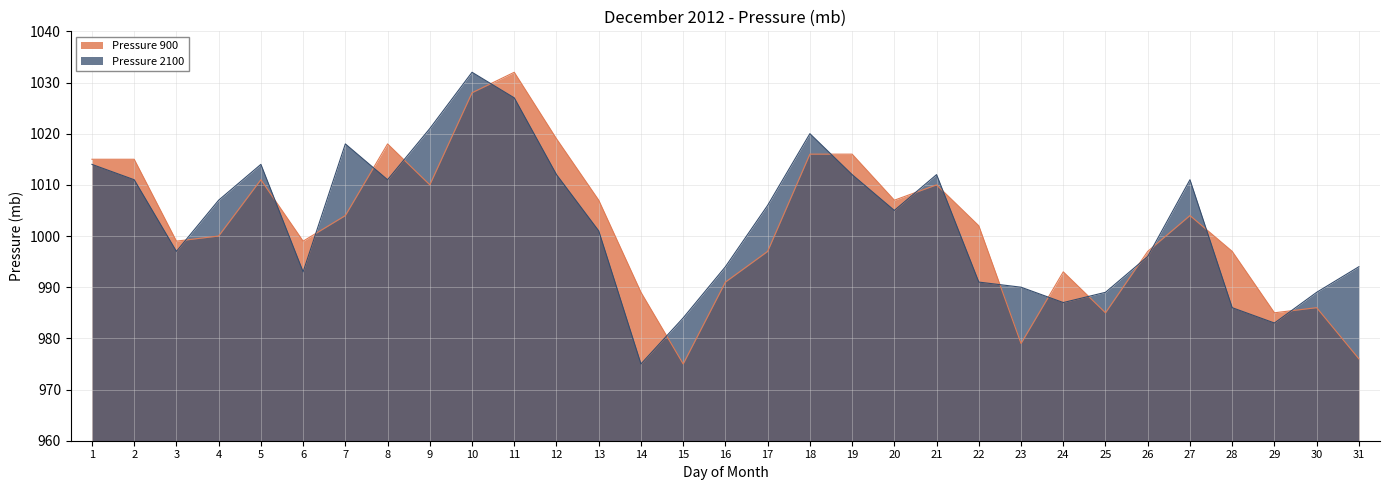

Which series has the widest spread of values?

Pressure 900